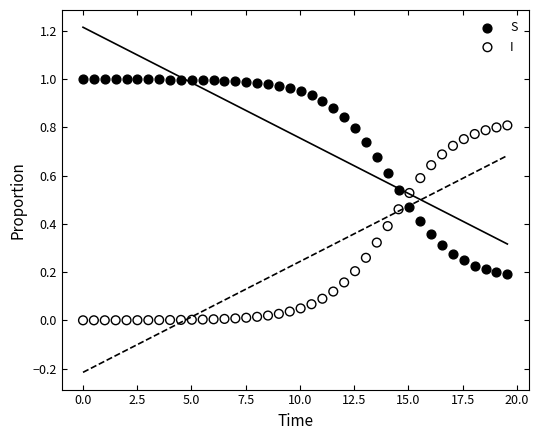

Which series contains the lowest Y value?

I